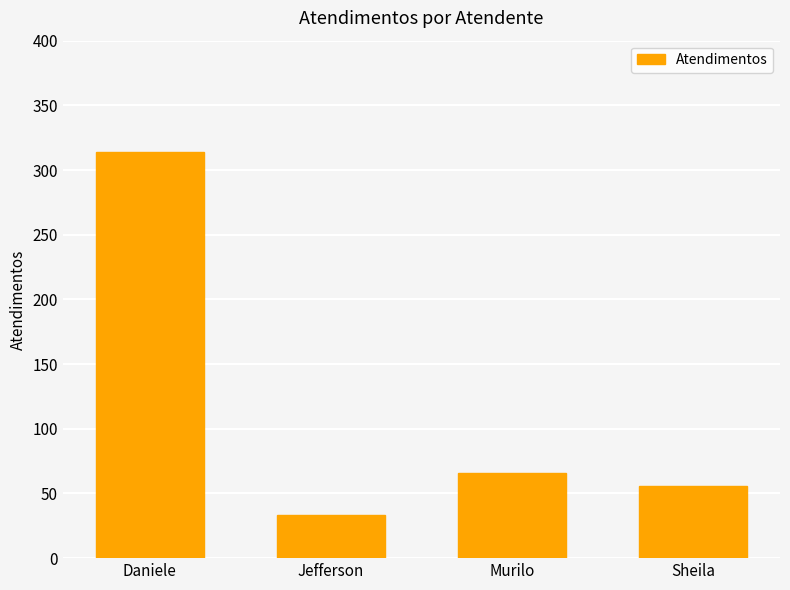

How many series are shown in this chart?

1